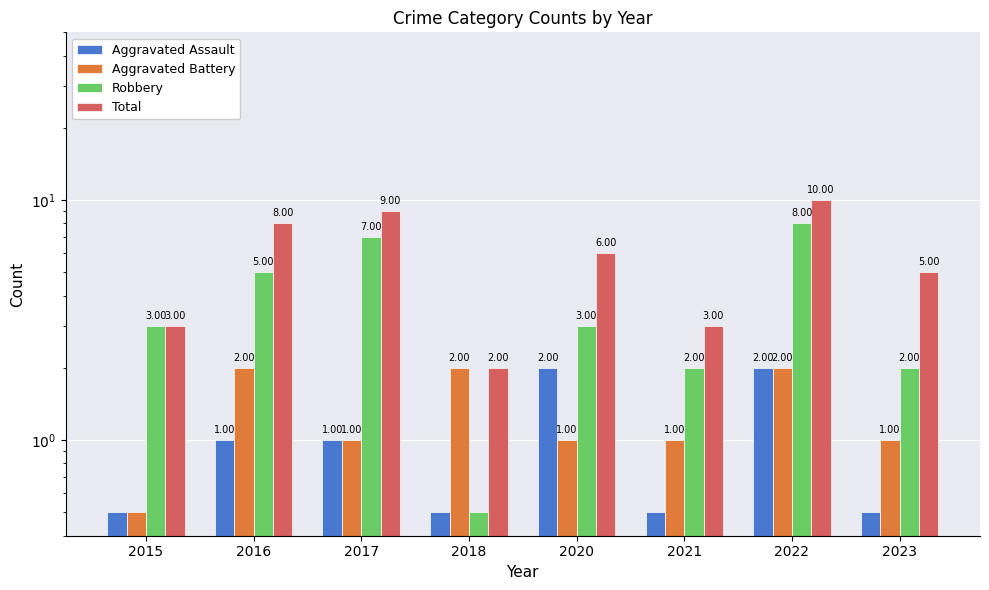

What is the value of the Robbery bar at the 3rd from the left?

7.0